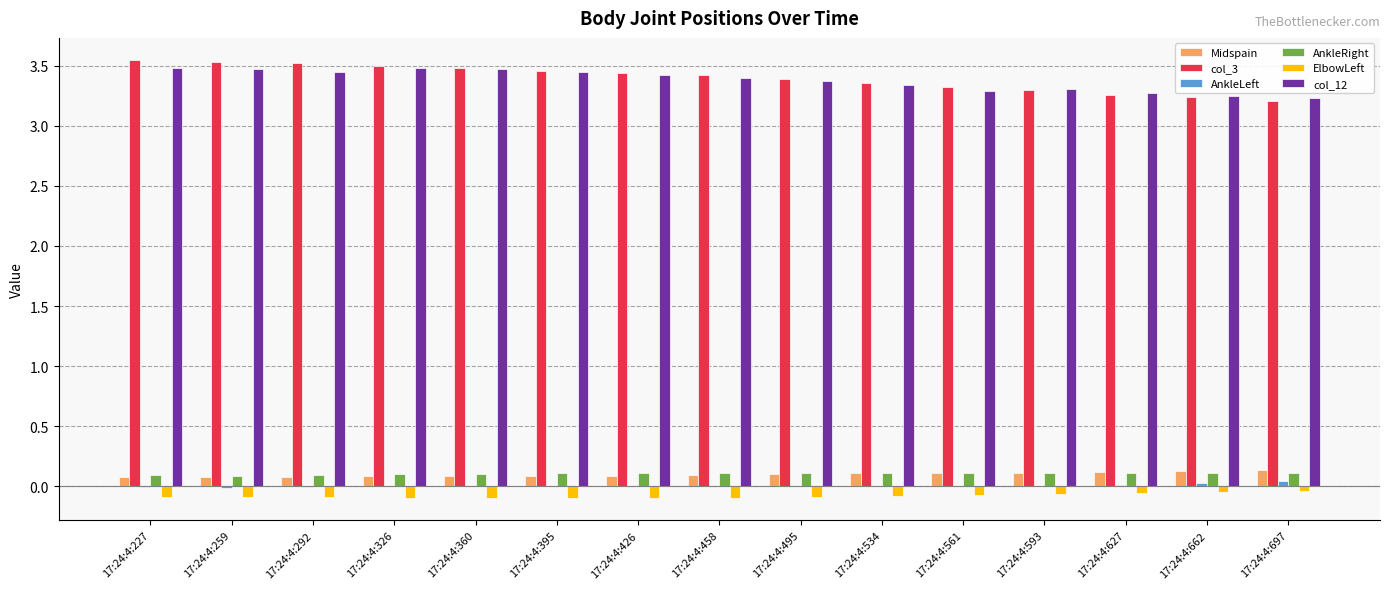

True or false: Midspain has a value of 0.1 at 17:24:4:697.

True